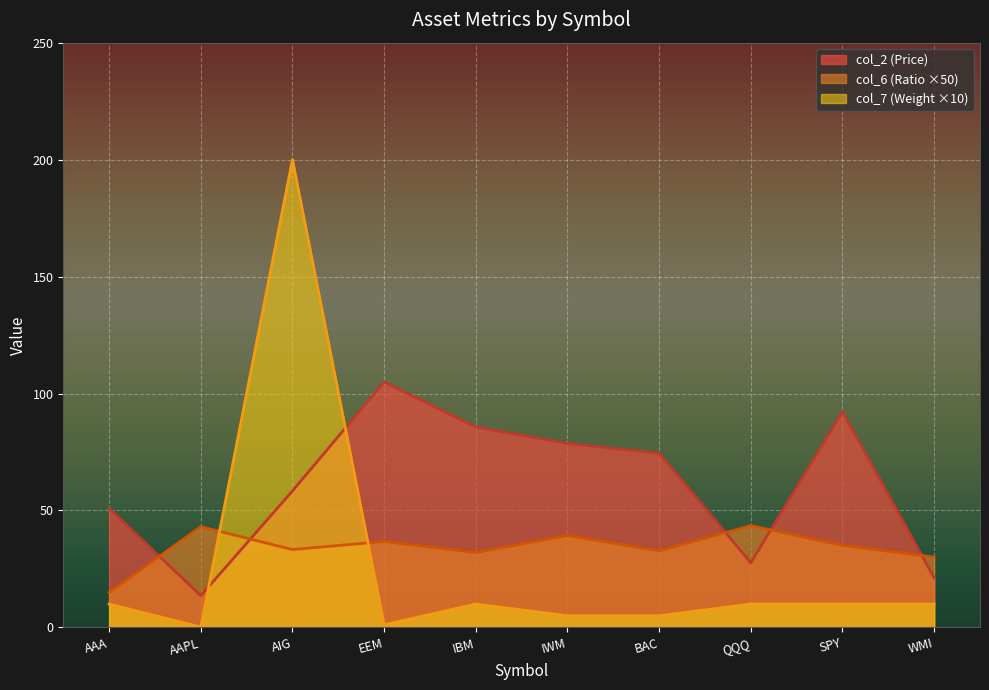

What position from the right is AIG?

8